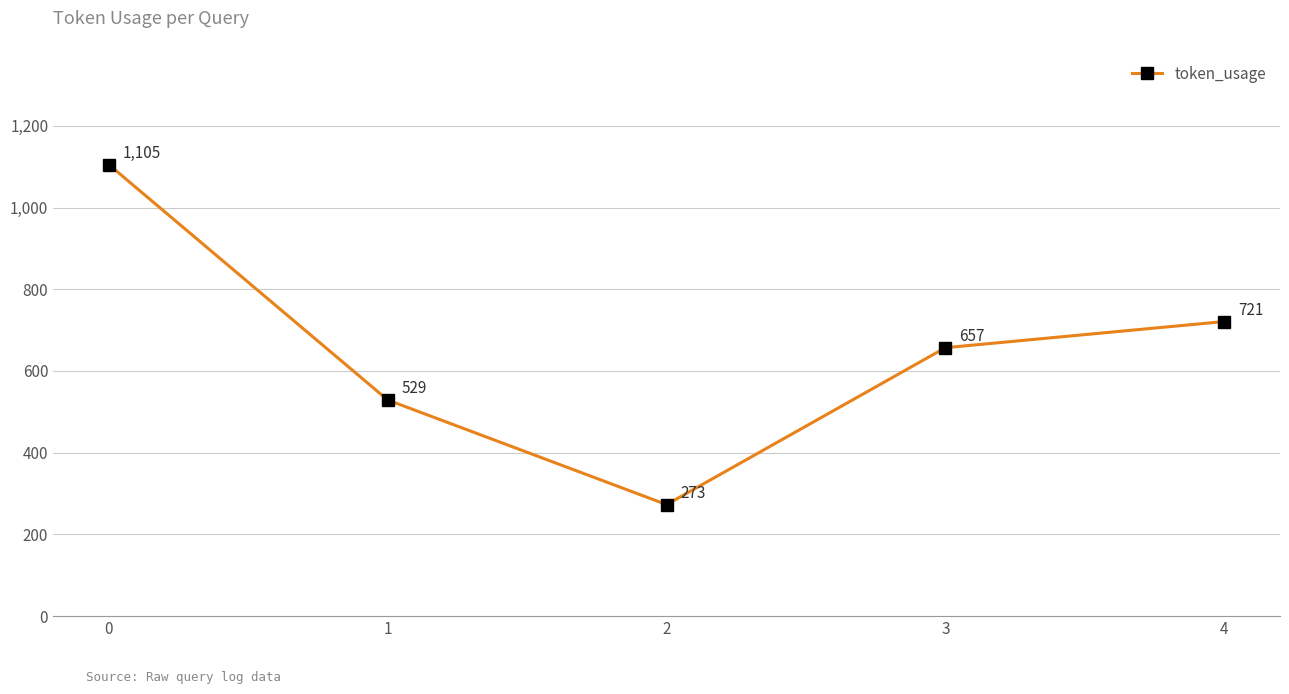

The chart shows a value of 1105 at 0. True or false?

True